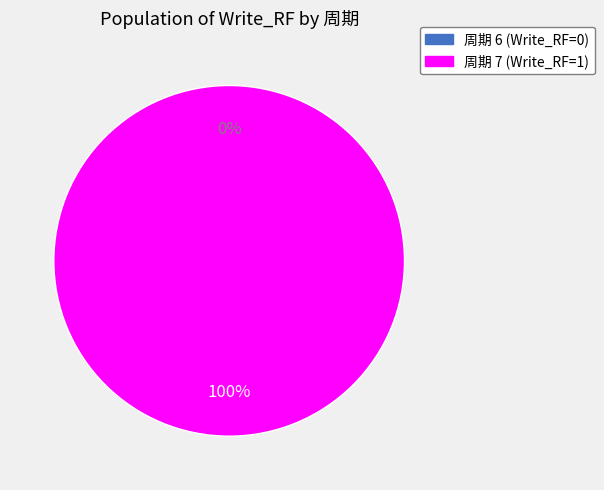

Which has a higher value, 6 or 7?

7